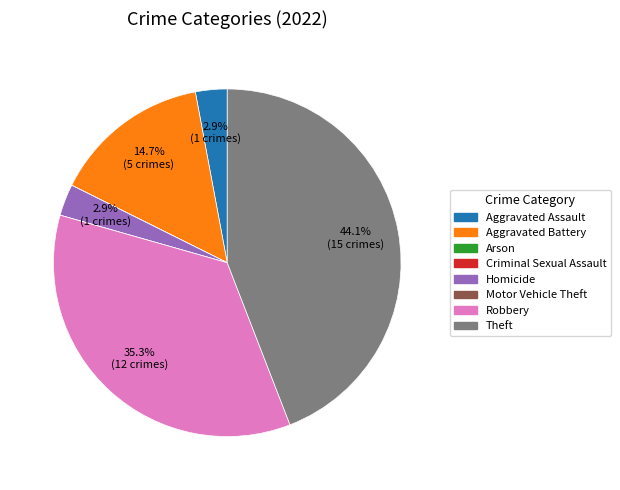

To the nearest percent, what is the average slice percentage?

12%